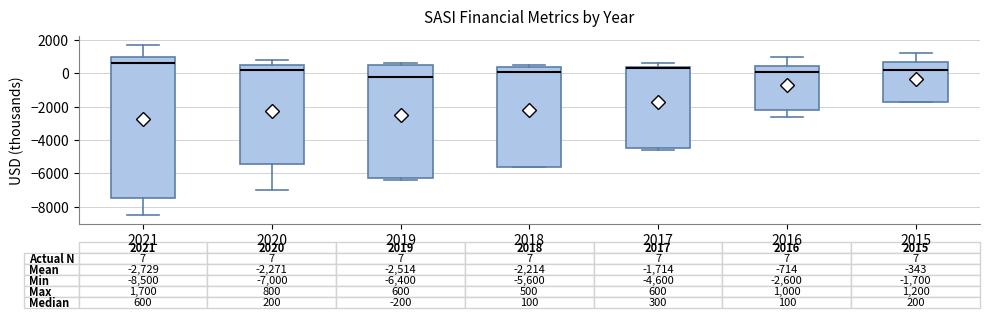

Which box has the highest median line?

2021